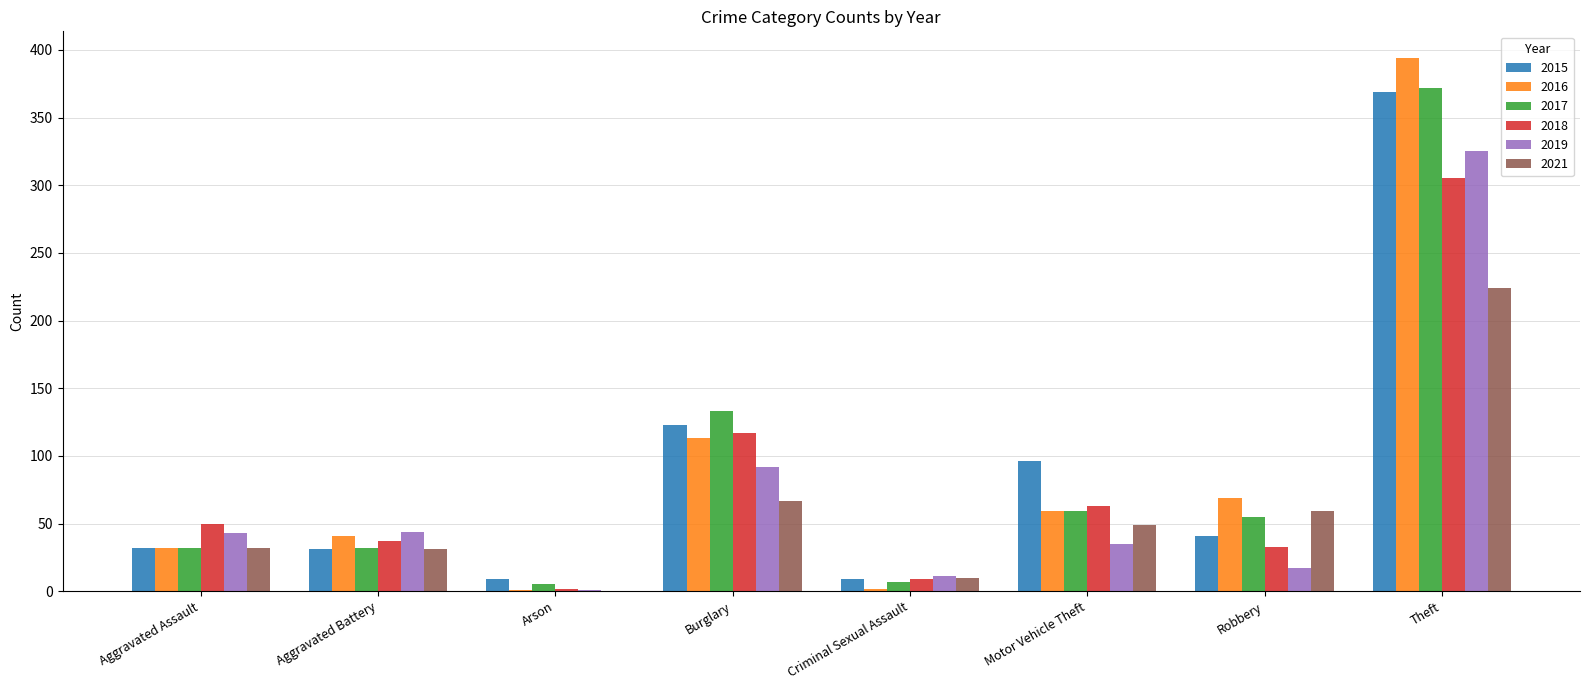

What is the total value across all series at Motor Vehicle Theft?

361